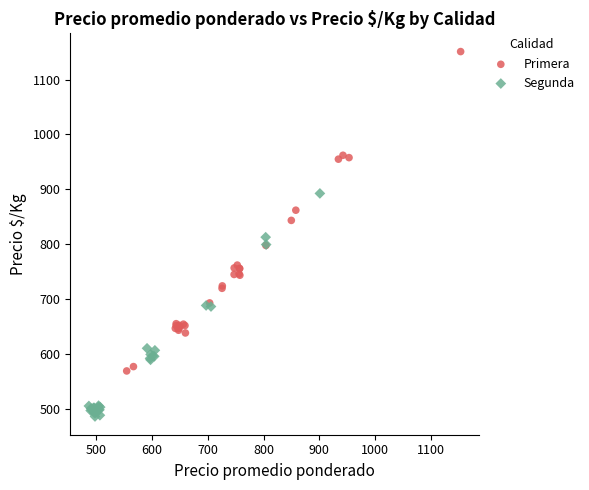

What are all the series names shown in the legend?

Primera, Segunda